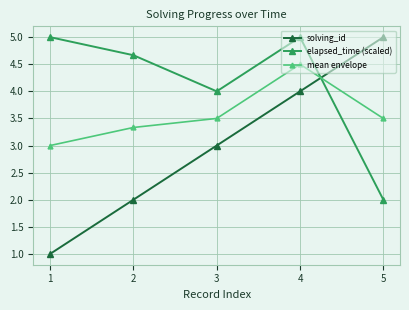

How many data points in mean envelope are above 3?

4